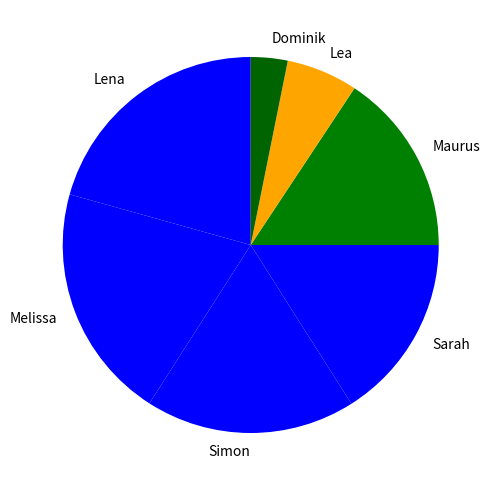

Count the number of slices in the pie.

7